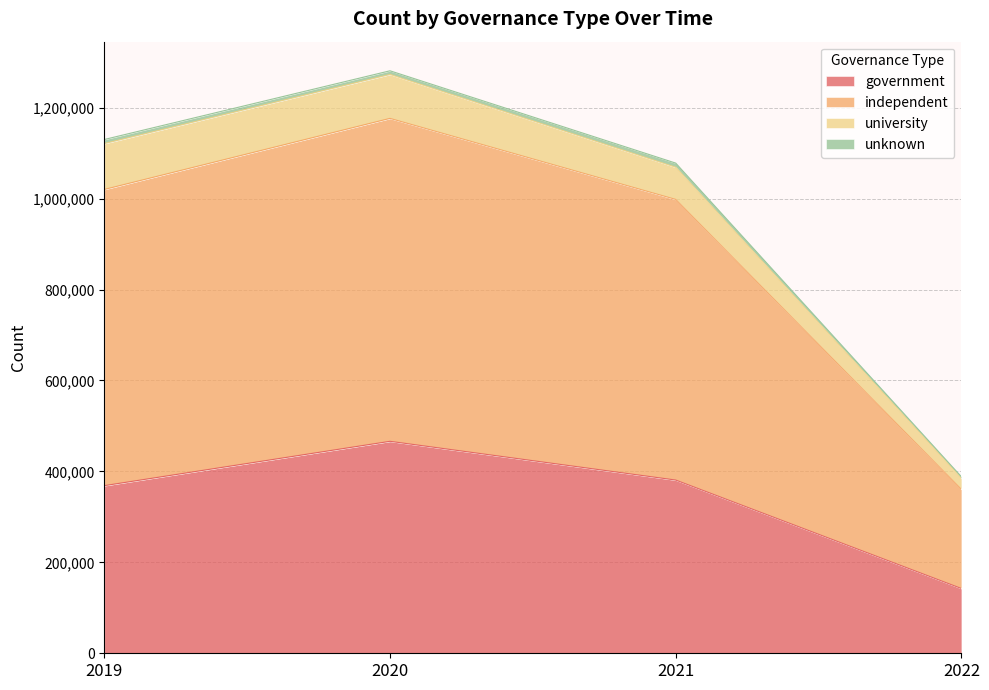

At which category is the sum across all series the highest?

2020